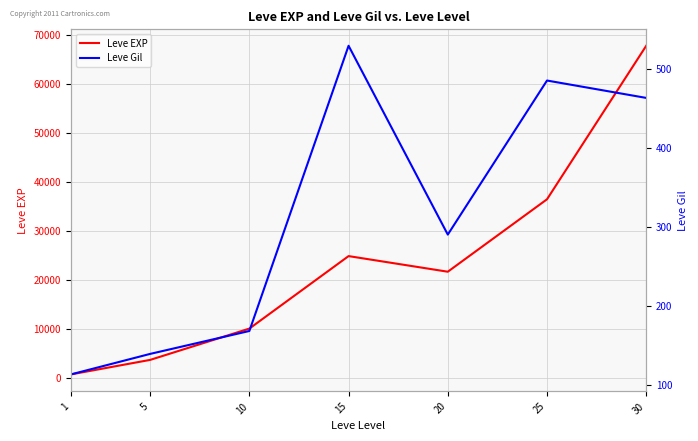

Reading right to left, list all the values displayed in this chart.

Leve EXP: 30=67730	25=36390	20=21600	15=24790	10=9990	5=3600	1=630
Leve Gil: 30=463	25=485	20=290	15=529	10=168	5=139	1=113